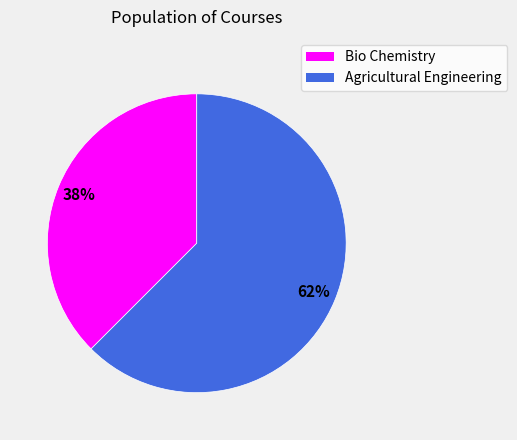

Do Agricultural Engineering and Bio Chemistry together represent more than half of the pie?

Yes